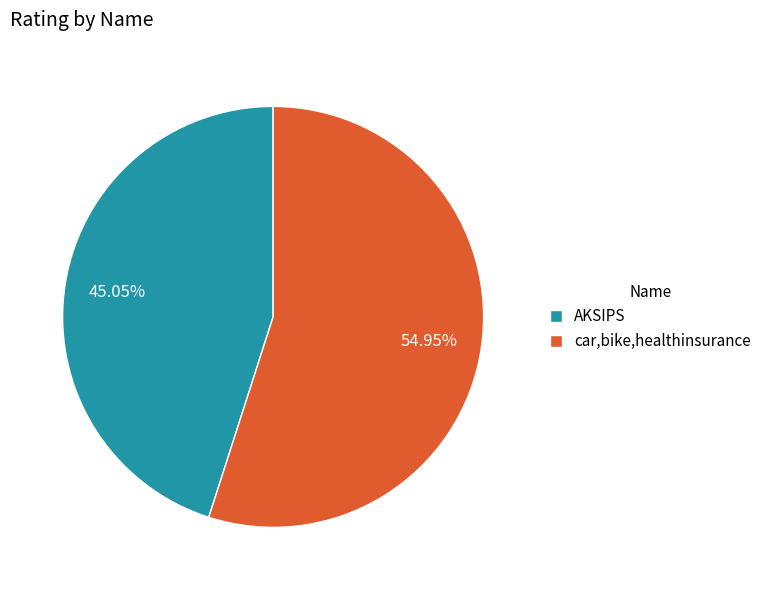

Which slice is the largest?

car,bike,healthinsurance